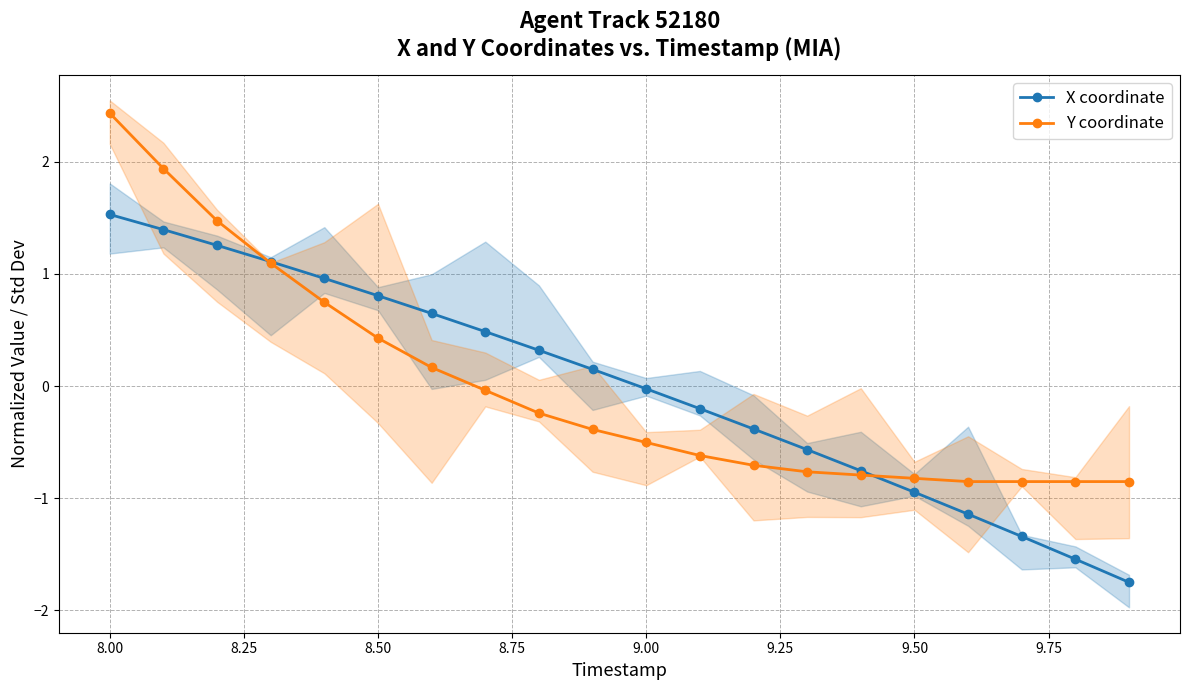

True or false: X coordinate has a value of -0.0 at 9.00.

True